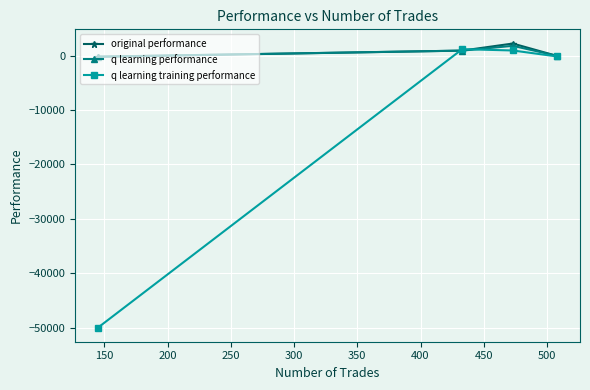

What is the value of the q learning performance point at the 4th from the left?

-9.0